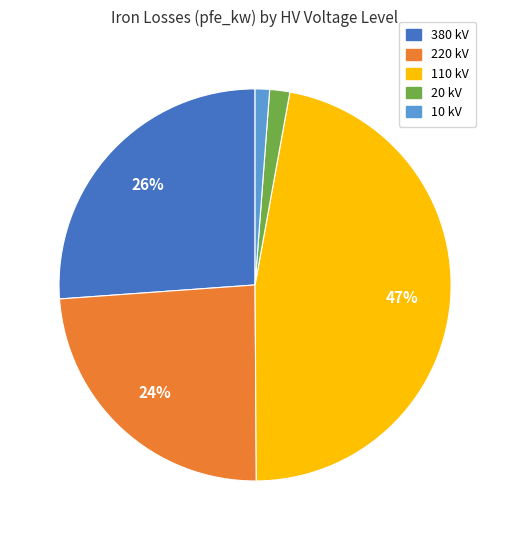

Which slice is the largest?

110 kV